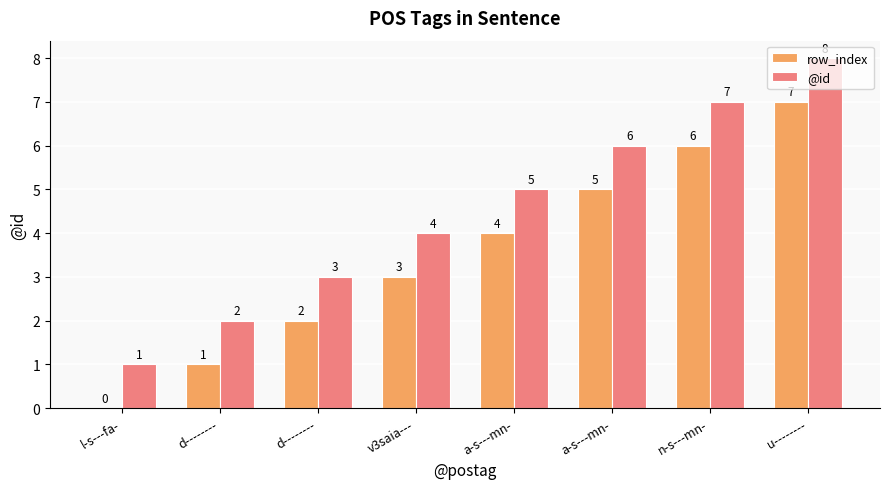

Reading left to right, transcribe all the data shown in this chart.

row_index: l-s---fa-=0	d--------=1	d--------=2	v3saia---=3	a-s---mn-=4	a-s---mn-=5	n-s---mn-=6	u--------=7
@id: l-s---fa-=1	d--------=2	d--------=3	v3saia---=4	a-s---mn-=5	a-s---mn-=6	n-s---mn-=7	u--------=8